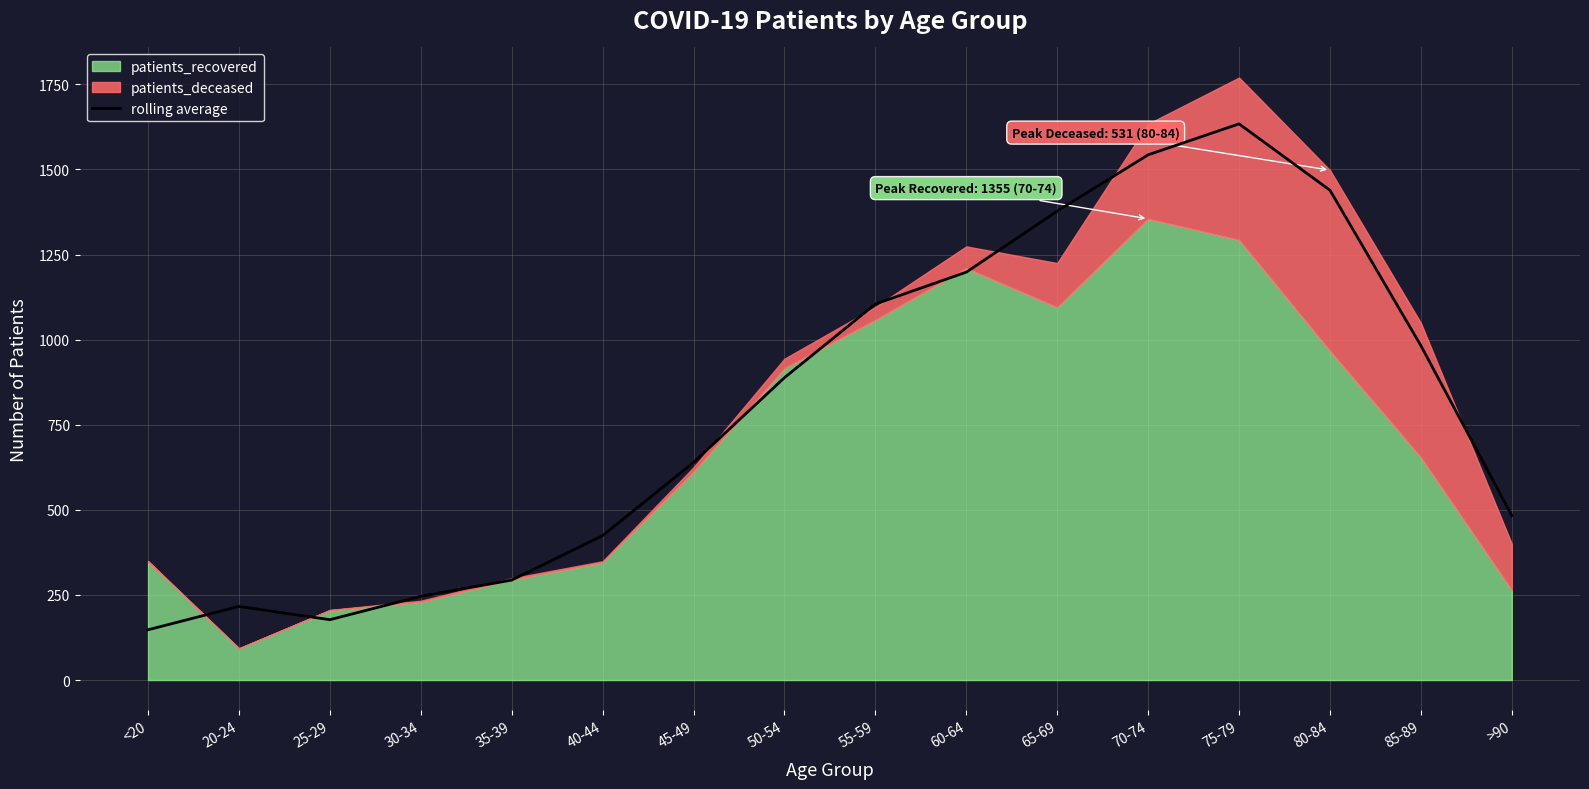

Reading right to left, extract all data points from this chart.

483.0	982.3	1439.0	1634.0	1543.0	1377.7	1198.3	1104.7	888.3	639.3	424.3	293.7	246.0	177.3	216.3	147.7